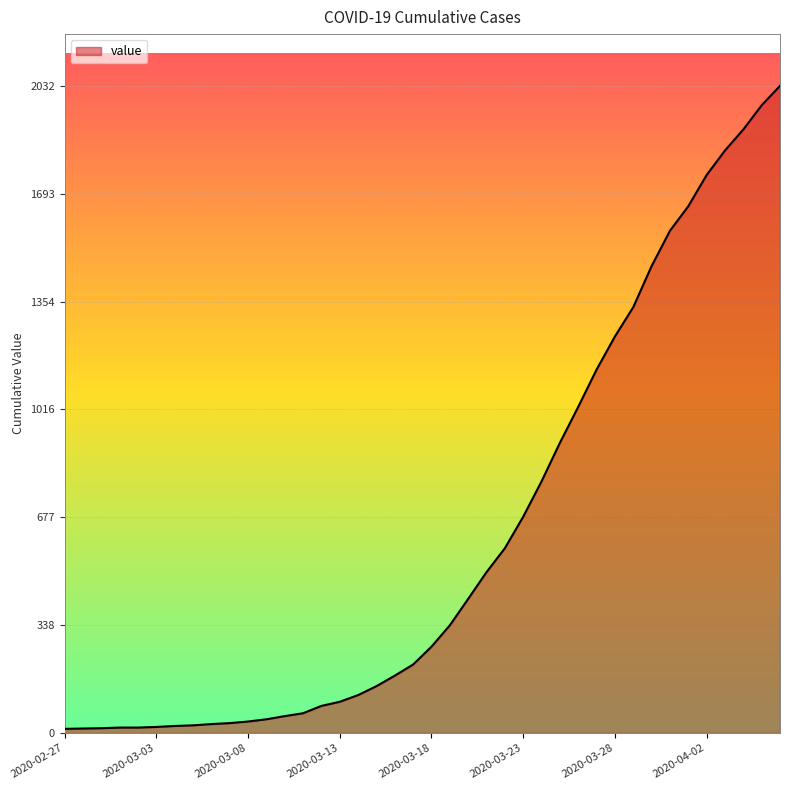

What is the greatest value displayed?

2032